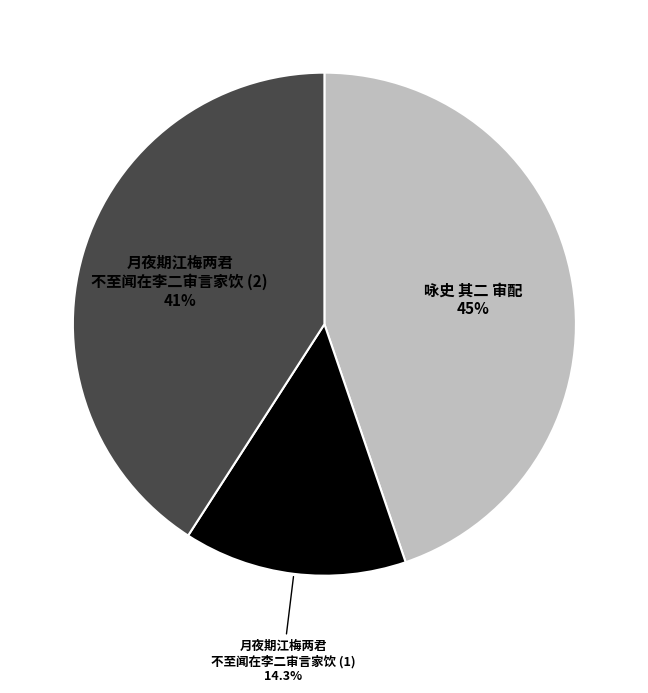

Rank the categories by value from lowest to highest.

月夜期江梅两君 不至闻在李二审言家饮 (1), 月夜期江梅两君 不至闻在李二审言家饮 (2), 咏史 其二 审配